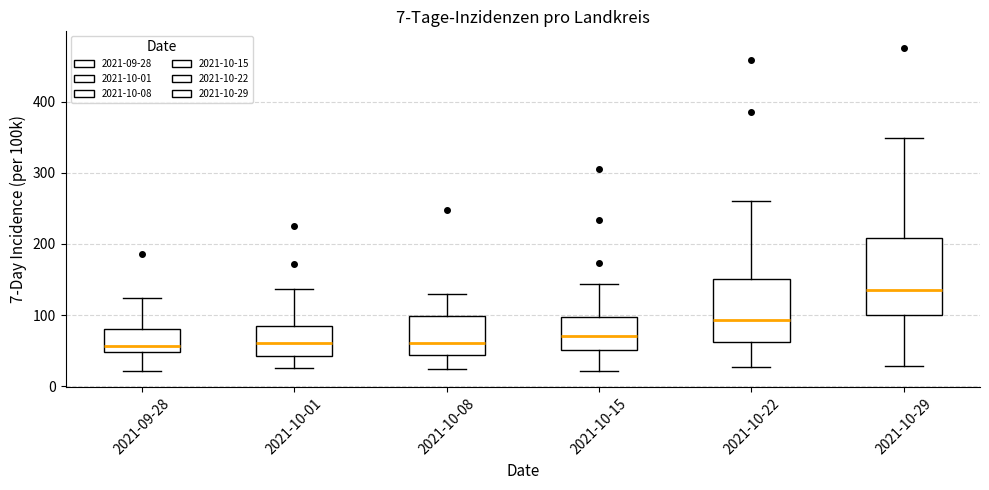

Comparing the boxes themselves (not the whiskers), which one is the tallest?

2021-10-29